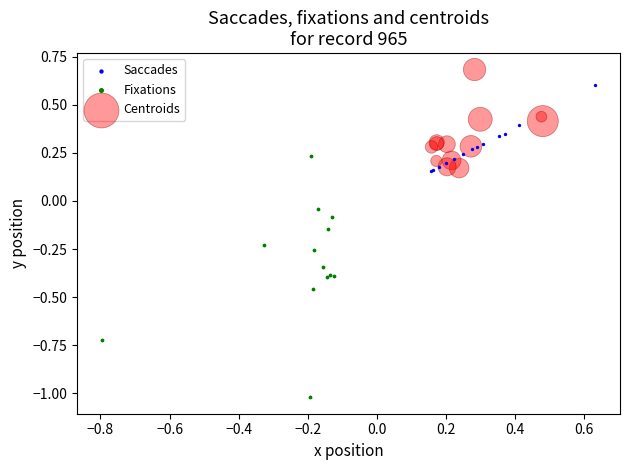

Which series contains the lowest Y value?

Fixations